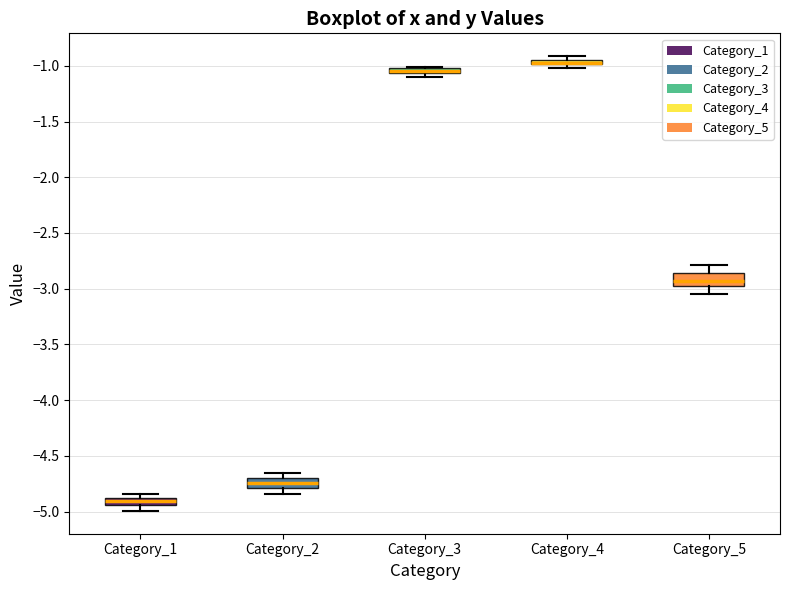

Where is the upper edge of the box for Category_2 on the y-axis? The values are not printed on the chart, so give them approximately, as read against the axis.

-4.70